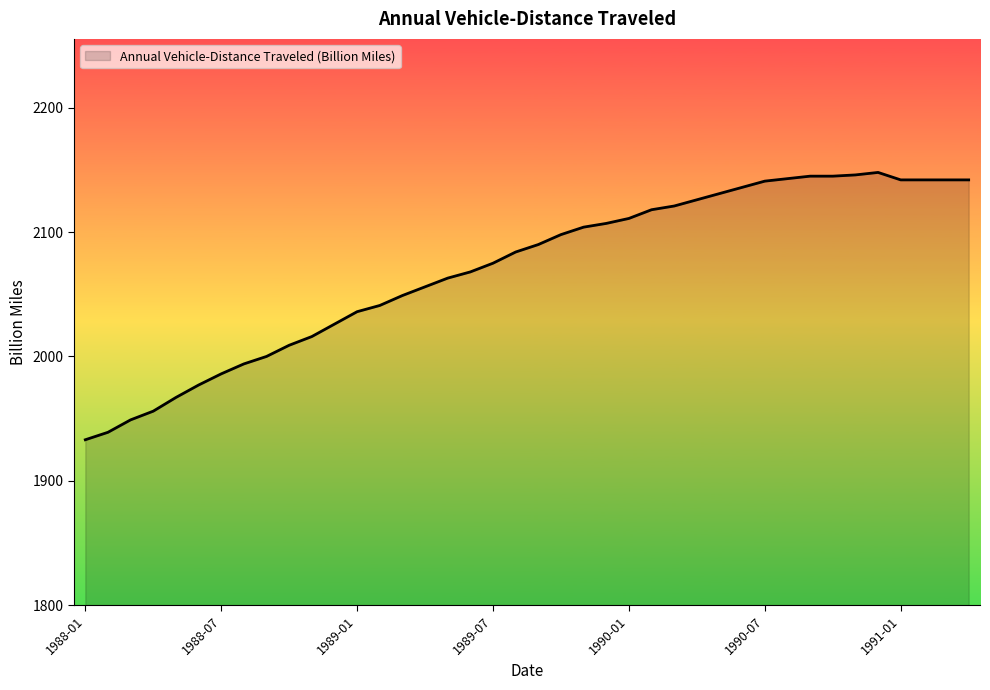

What is the maximum value shown in the chart?

2148